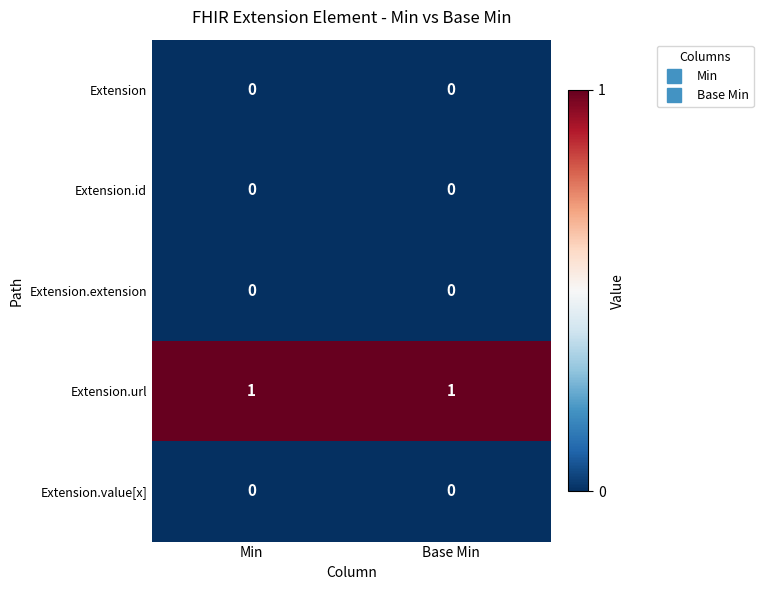

Is the value of Extension.id at Min greater than the value of Extension.url at Base Min?

No